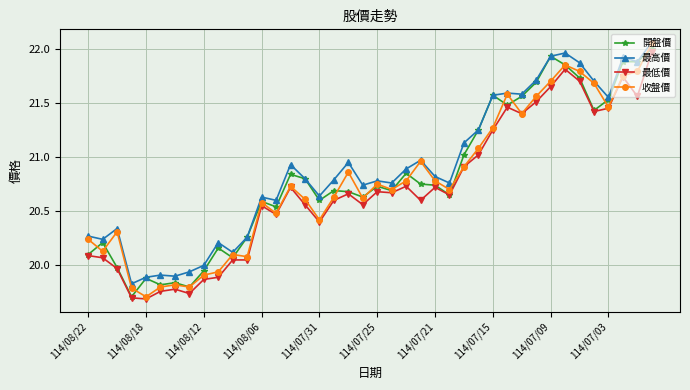

How many series are shown in this chart?

4